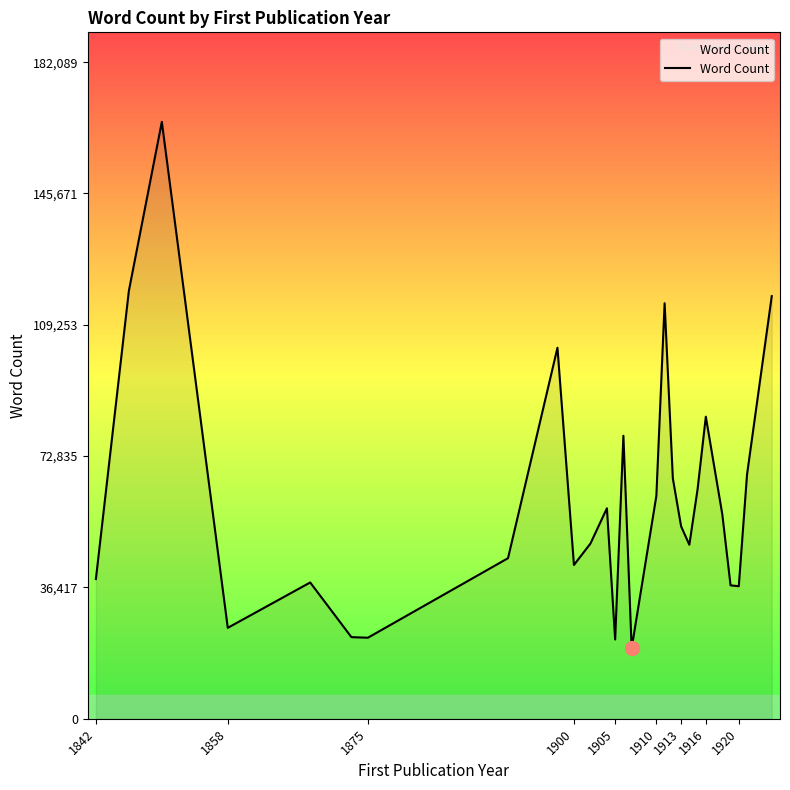

What is the greatest value displayed?

165536.0